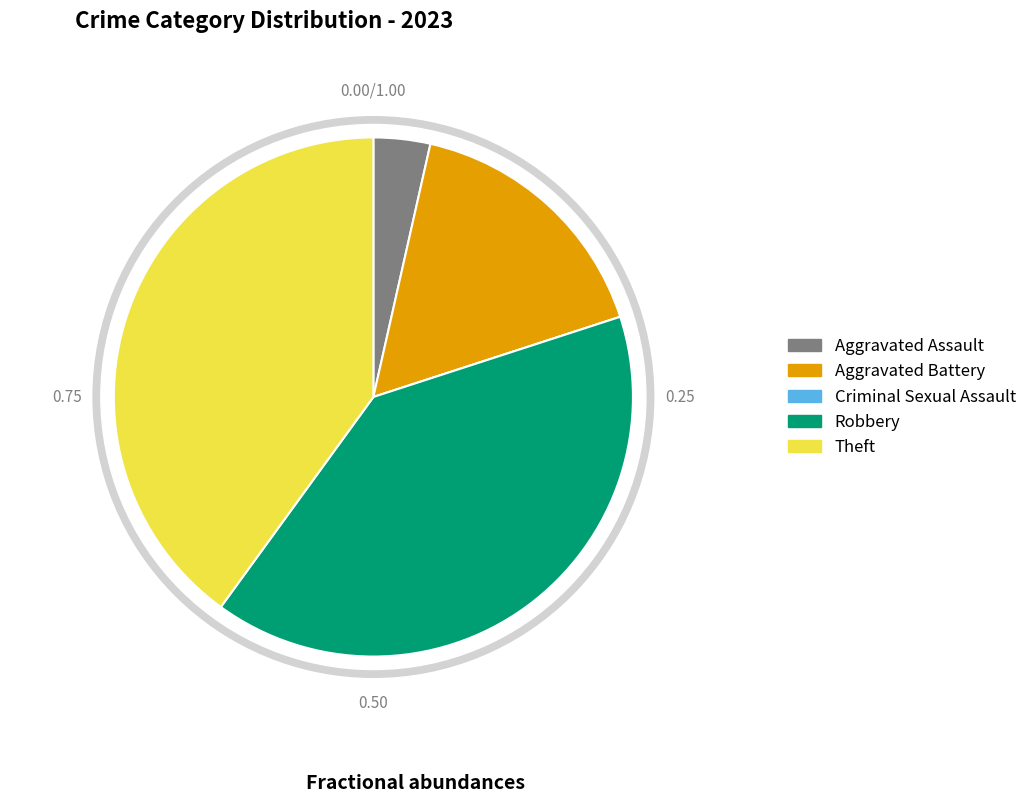

Is Aggravated Battery the majority of the pie?

No